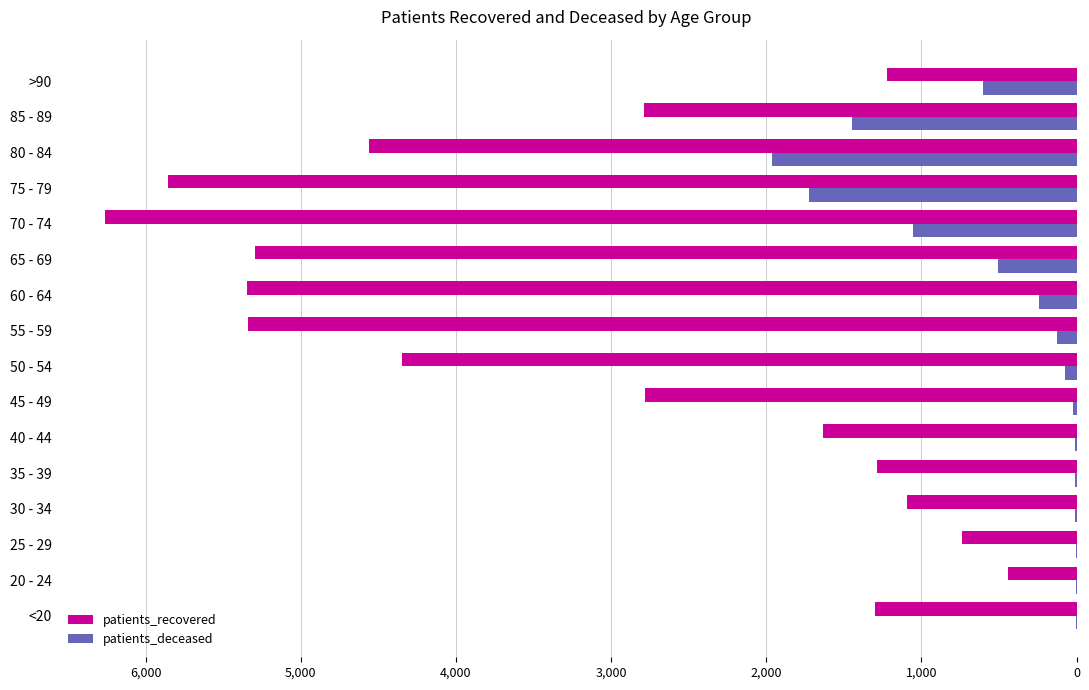

What is the average value of the patients_recovered series?

3143